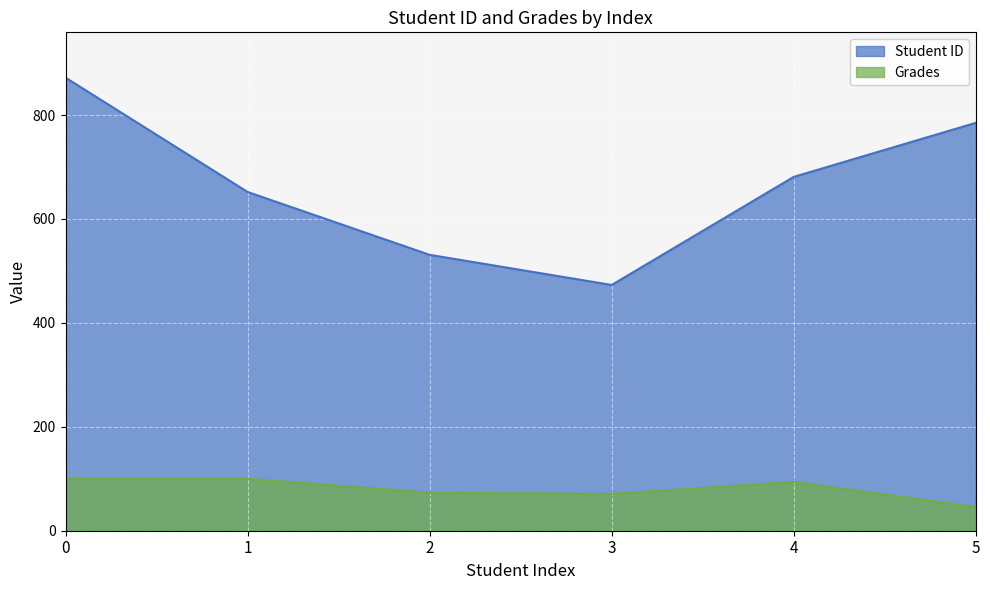

True or false: Student ID and Grades cross at least once.

False